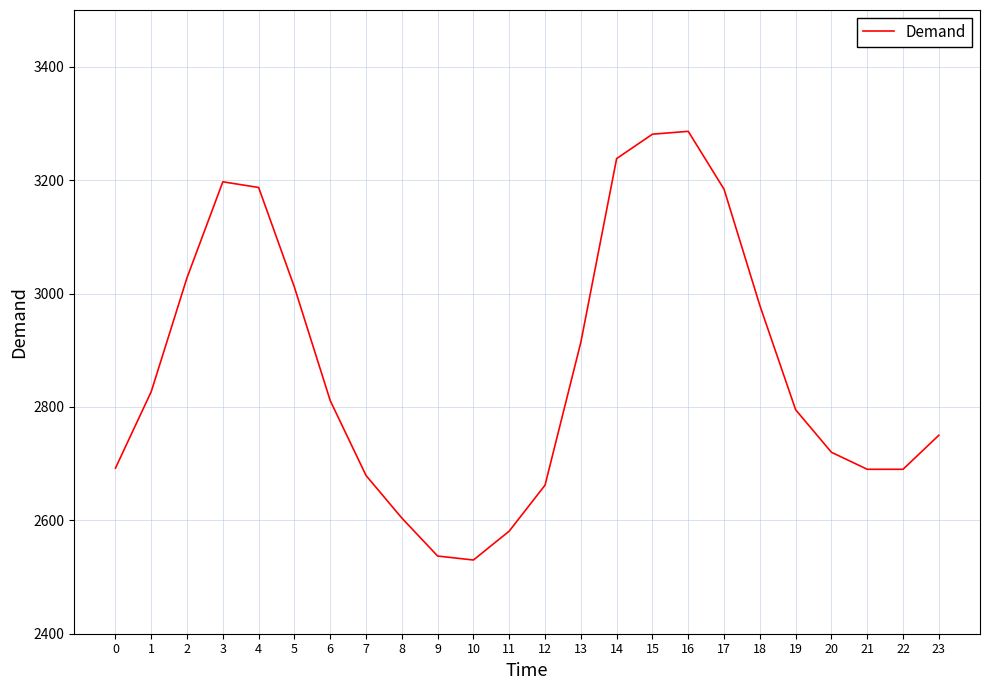

How many interior local peaks (higher than both neighbors) does the data have?

2